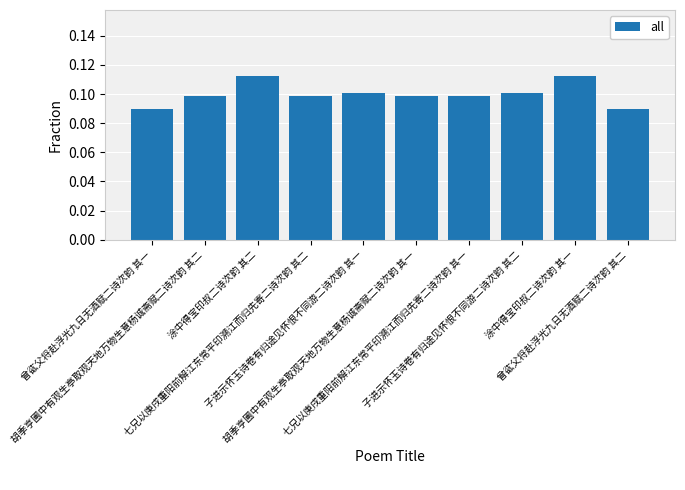

Count the values in the range 0 to 1.

10